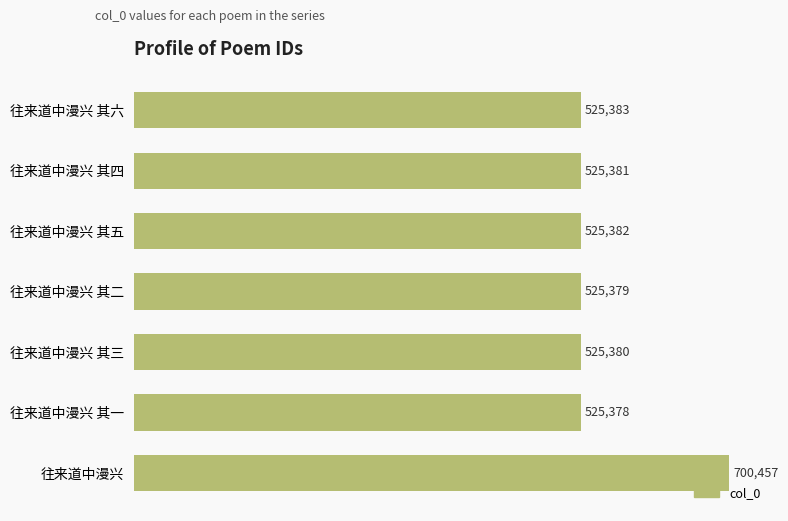

What is the greatest value displayed?

700457